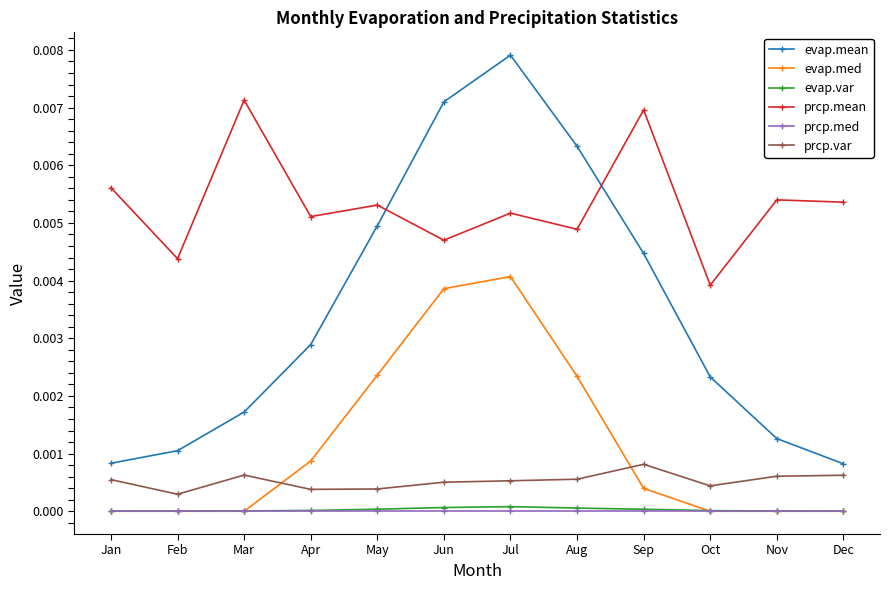

The prcp.med series shows 0.0 at Aug. True or false?

True